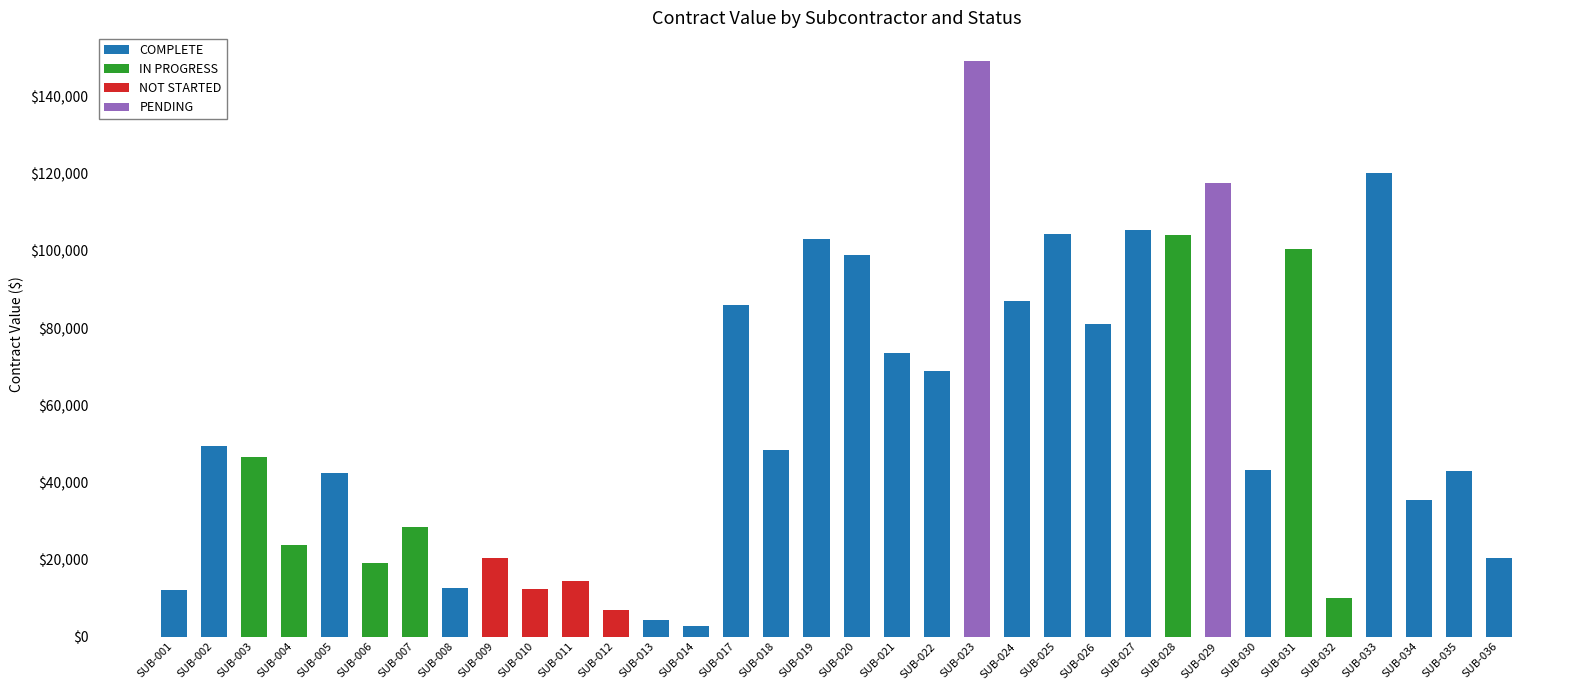

At which label does COMPLETE reach its peak?

SUB-033